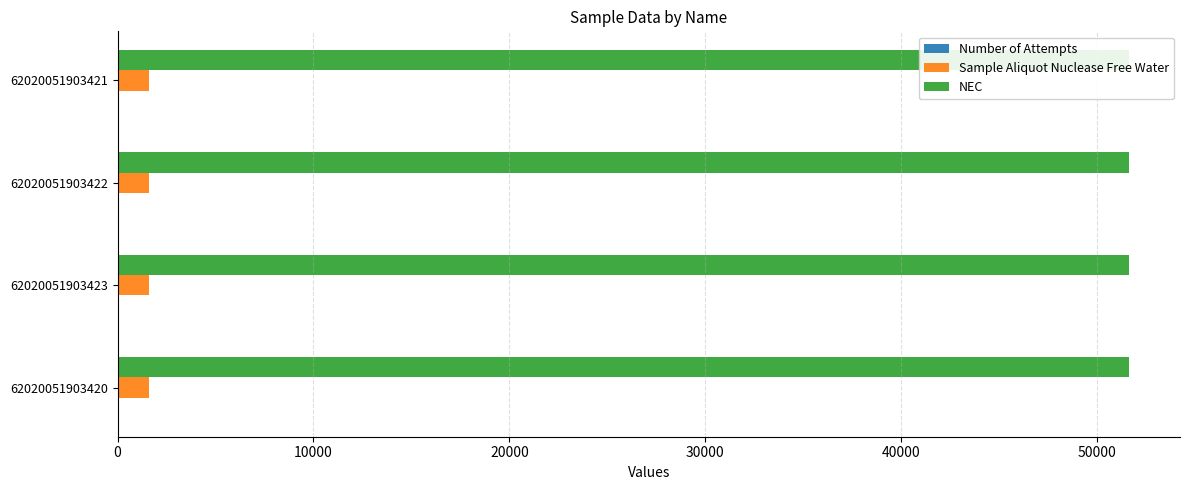

List the labels in order of Sample Aliquot Nuclease Free Water value, smallest first.

62020051903420, 62020051903423, 62020051903422, 62020051903421